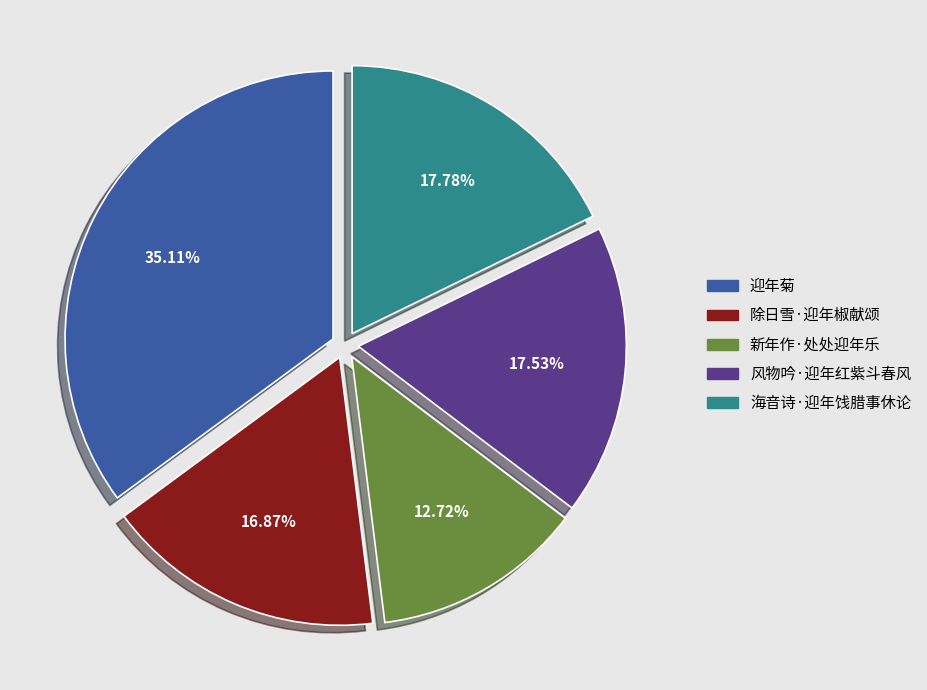

To the nearest percent, what is the difference between the largest and smallest slice percentages?

22%